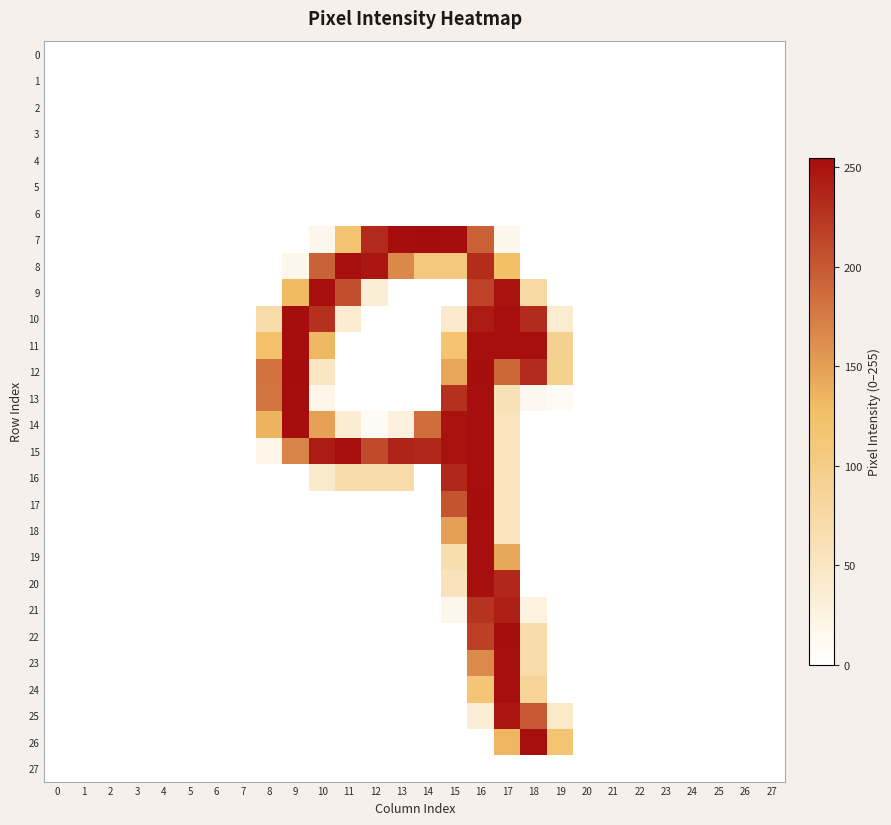

Rank the series at 18 from highest to lowest value.

11, 26, 10, 12, 25, 24, 9, 22, 23, 21, 13, 0, 1, 2, 3, 4, 5, 6, 7, 8, 14, 15, 16, 17, 18, 19, 20, 27